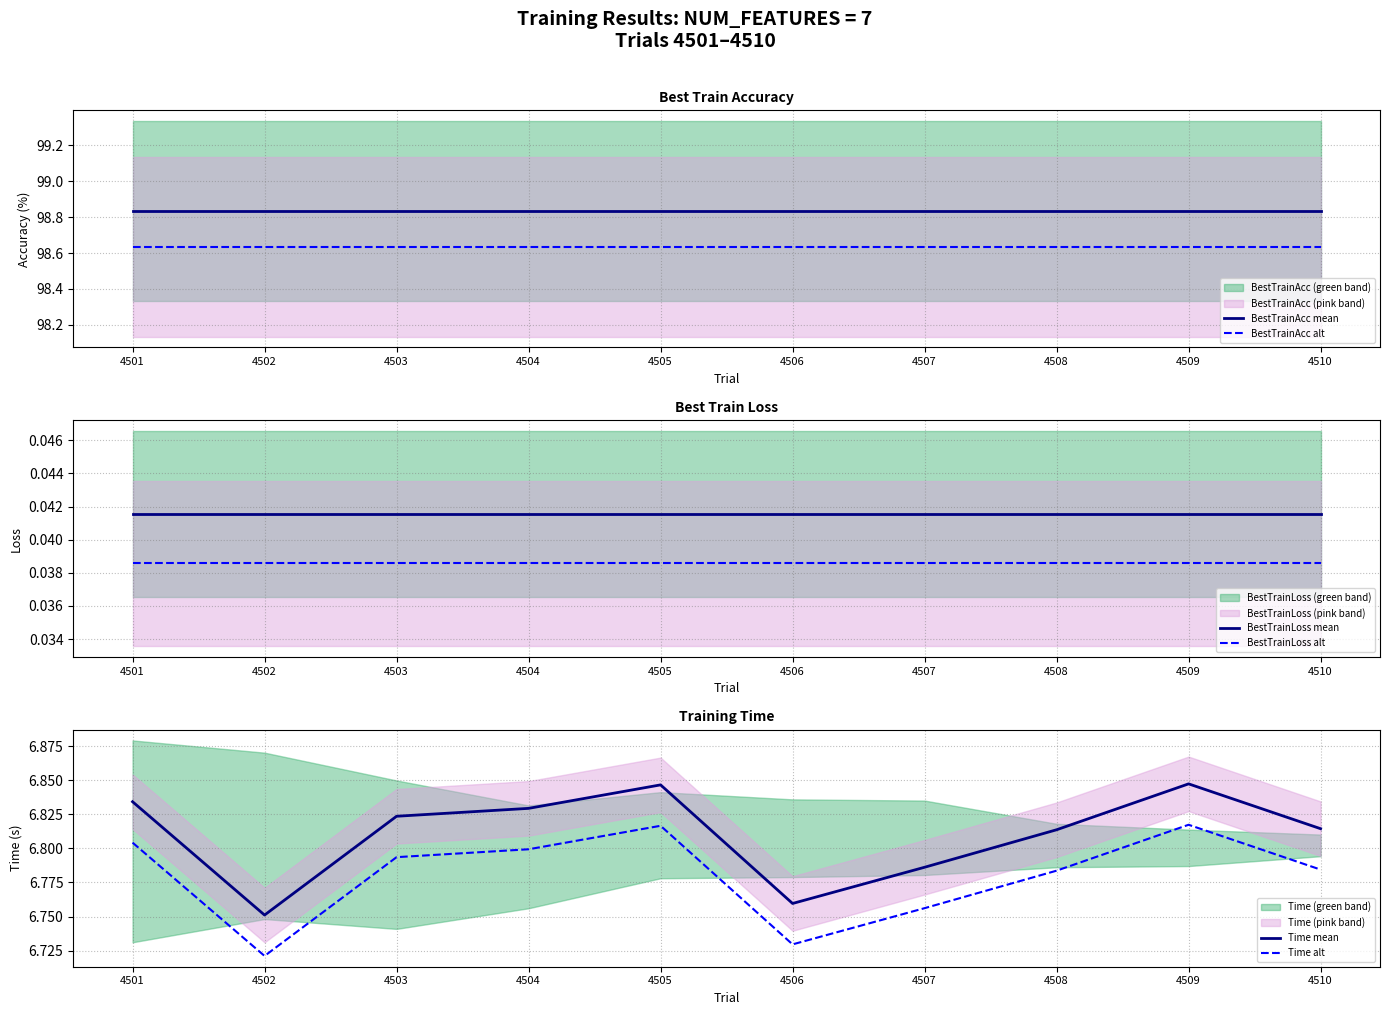

Is the value of Time alt at 4506 greater than the value of BestTrainAcc mean at 4502?

No